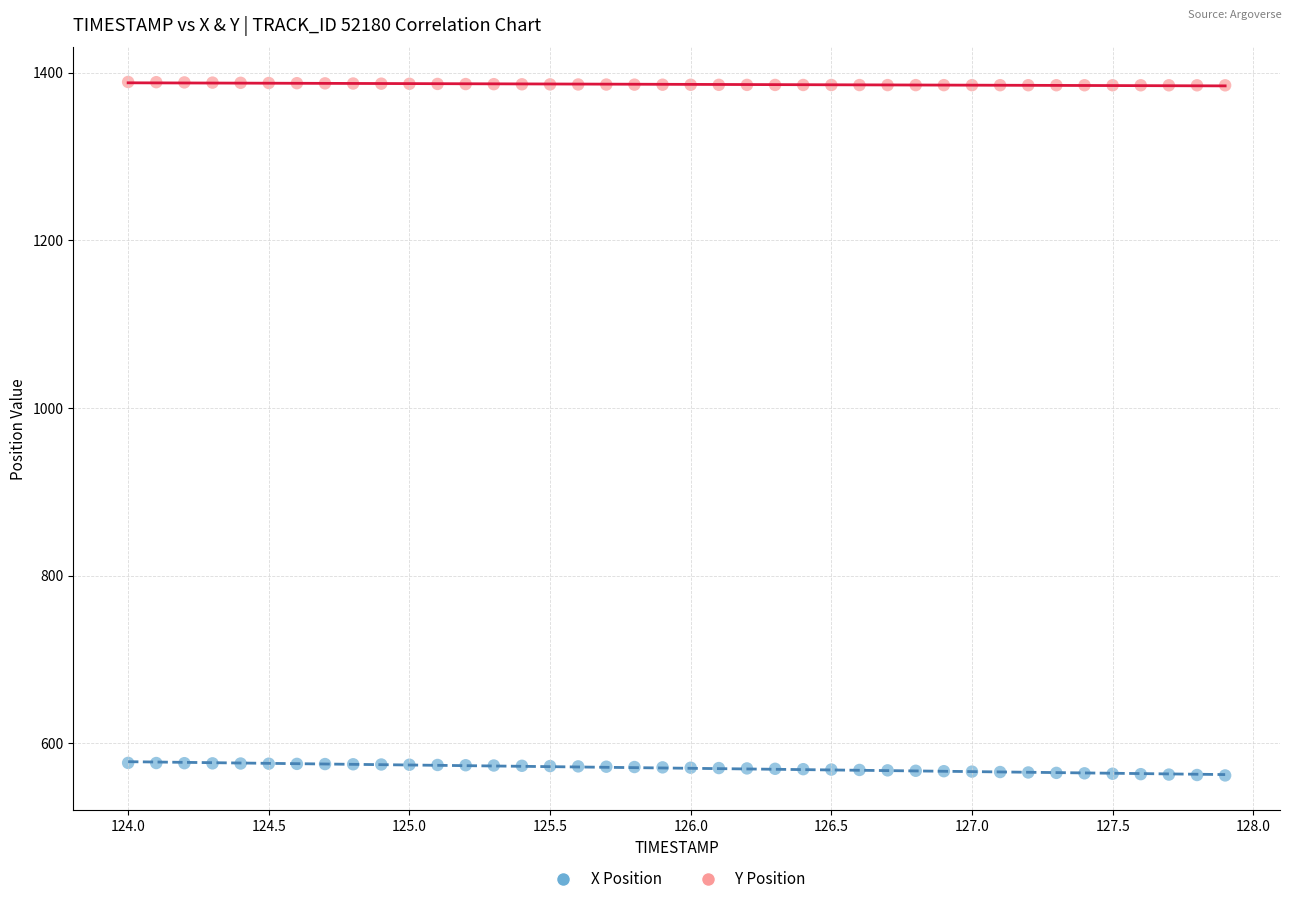

Across all data points, what is the range of Y values (max minus min)?

827.2